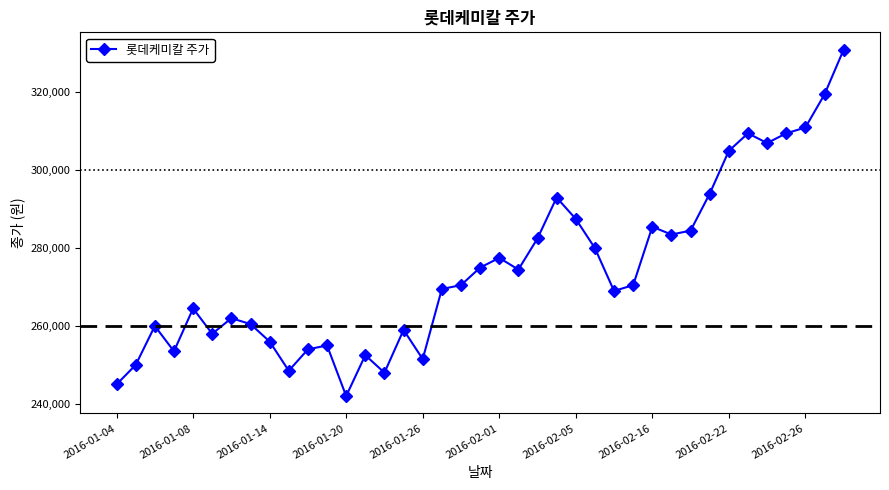

Is this an area chart (filled region under the line)?

No